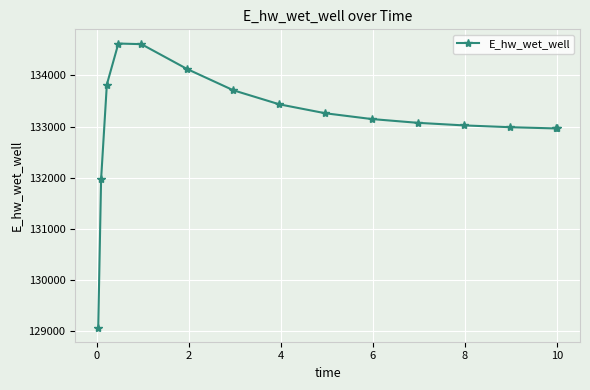

What is the value of the 10th point from the left?

133147.3